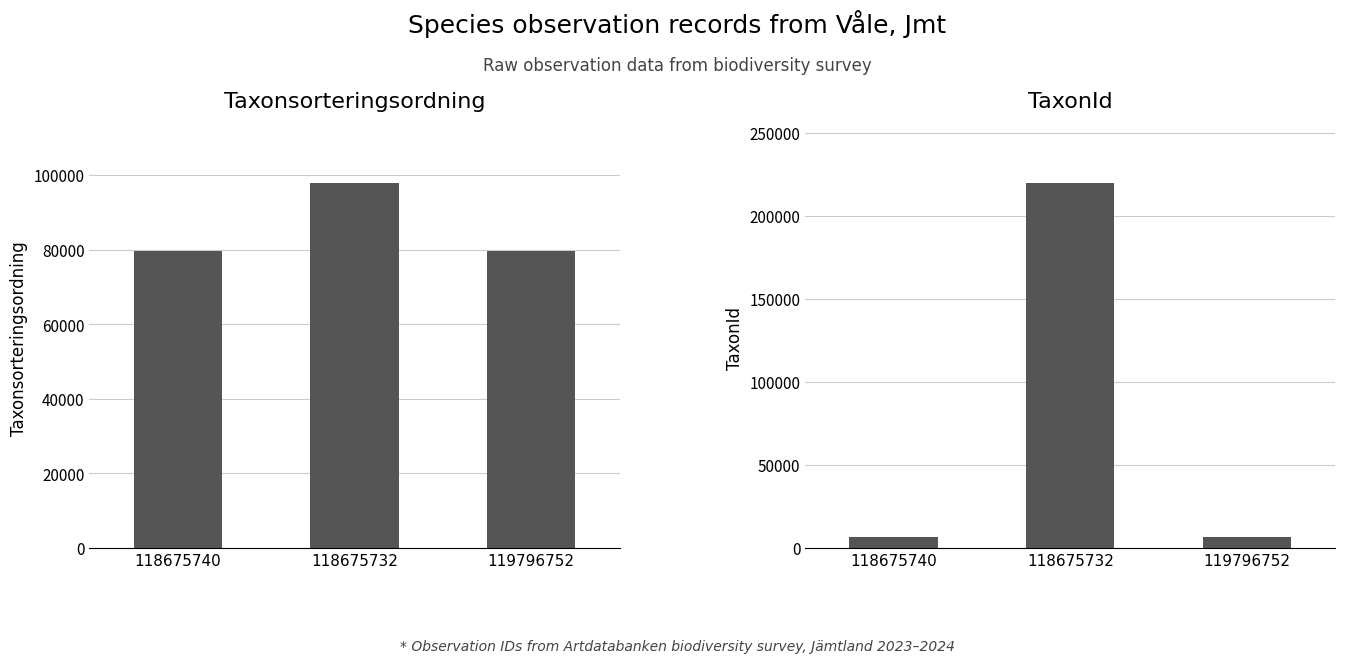

What is the sum of the TaxonId values at 118675740 and 119796752?

12916